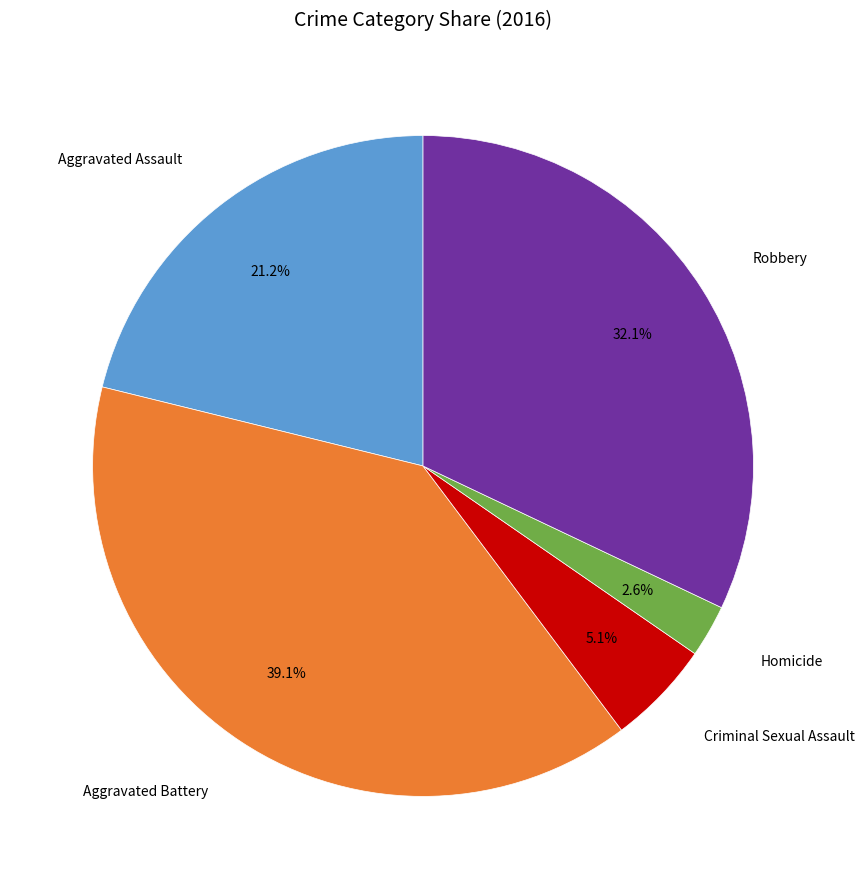

Is there any slice that represents more than half of the pie?

No